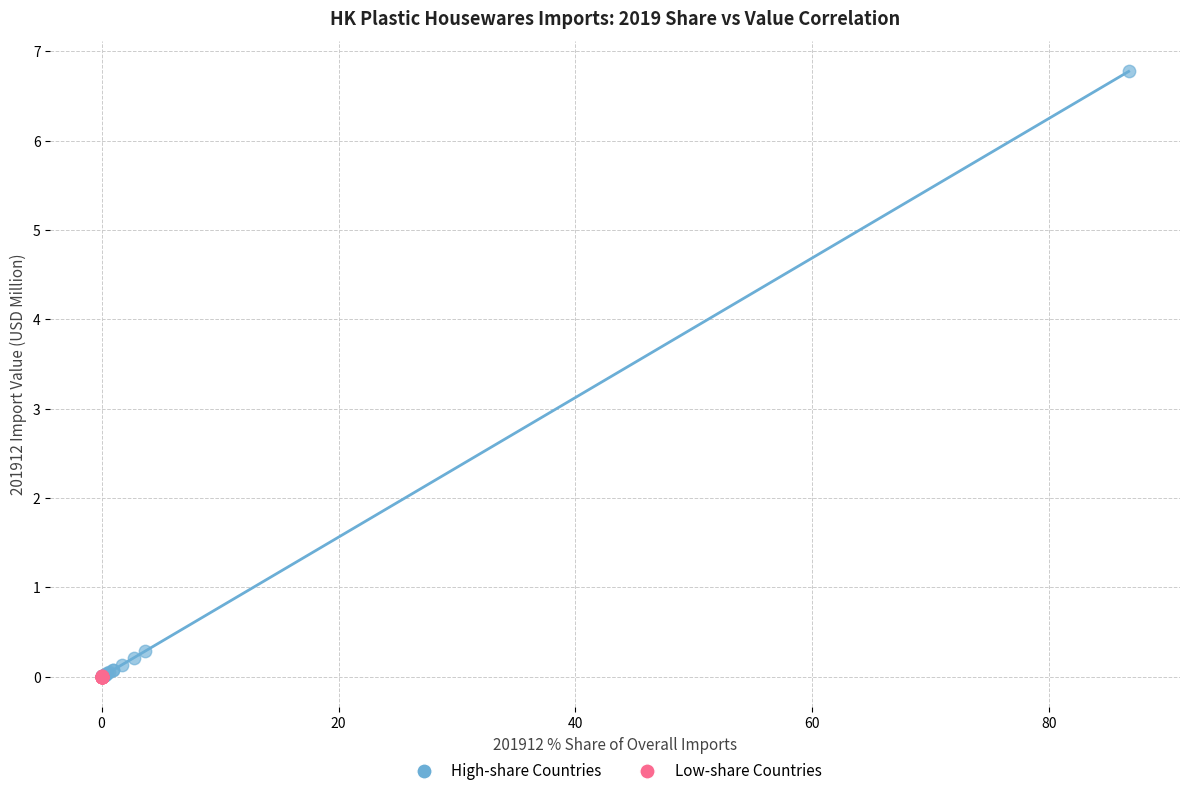

Which series has the widest spread of Y values?

High-share Countries